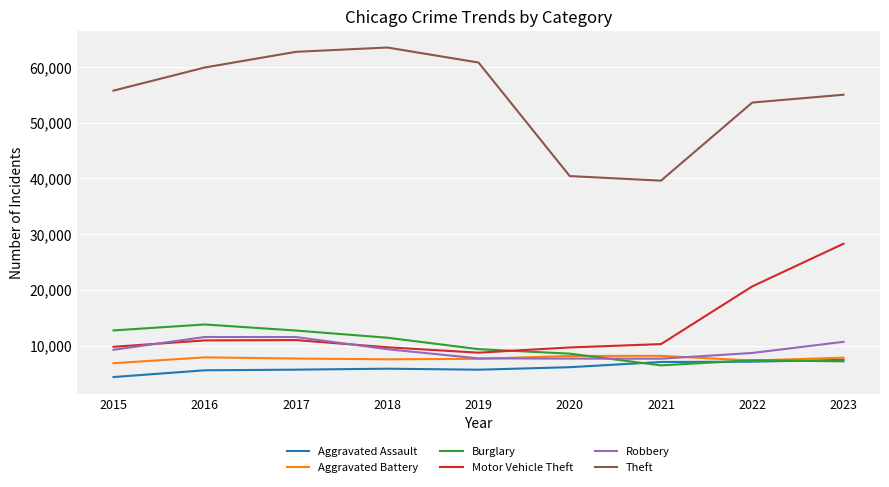

How many values in the Robbery series are below 9239?

4